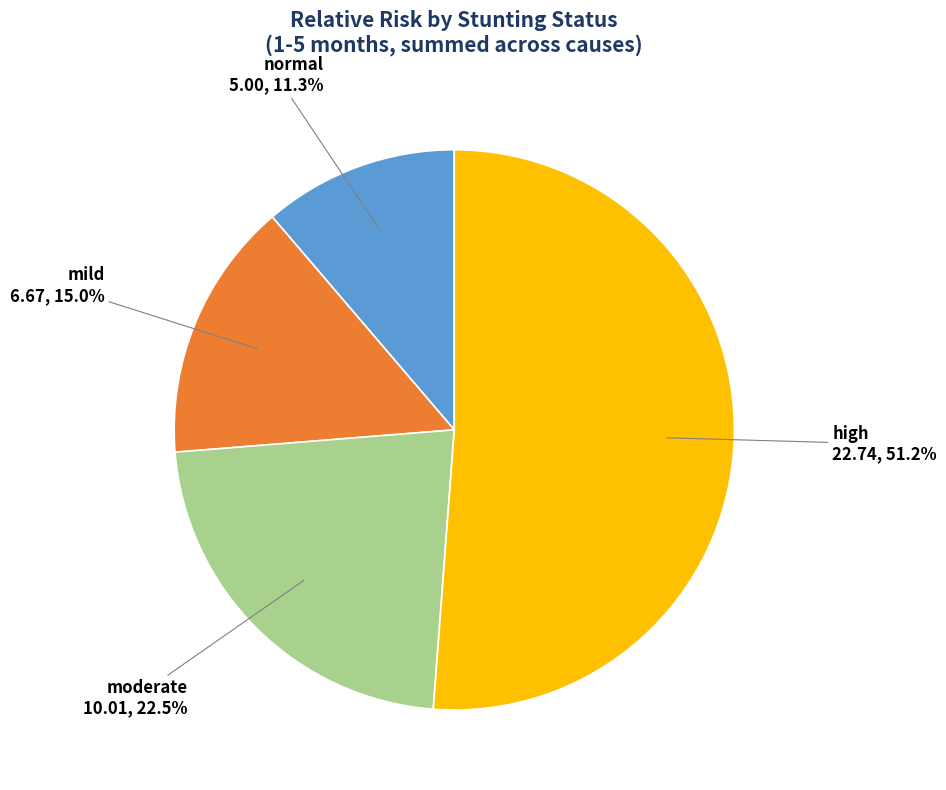

Count the number of slices in the pie.

4